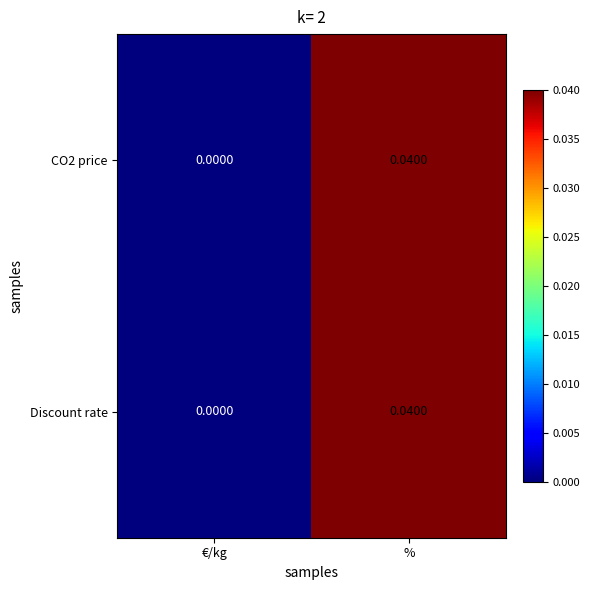

At which label is CO2 price closest to 0?

€/kg